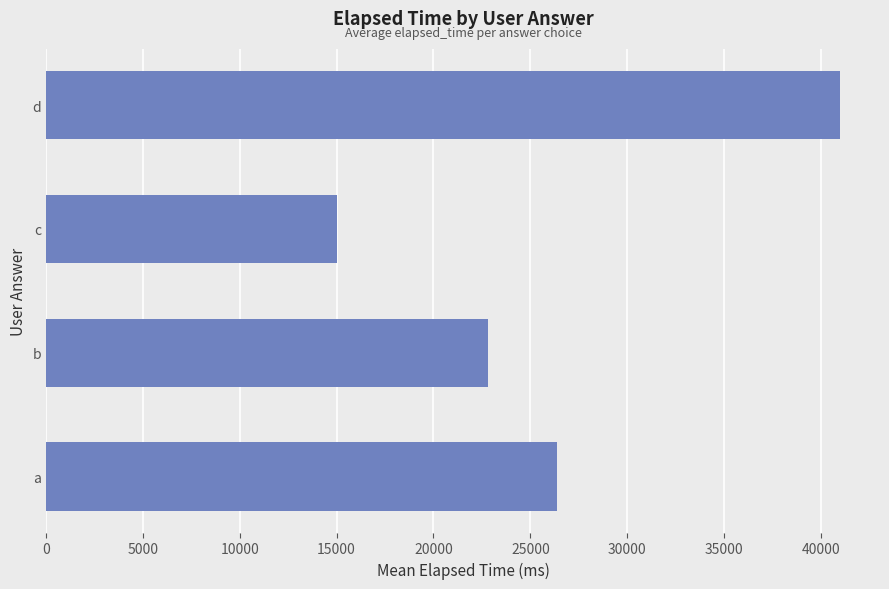

Which label corresponds to the largest value in the chart?

d